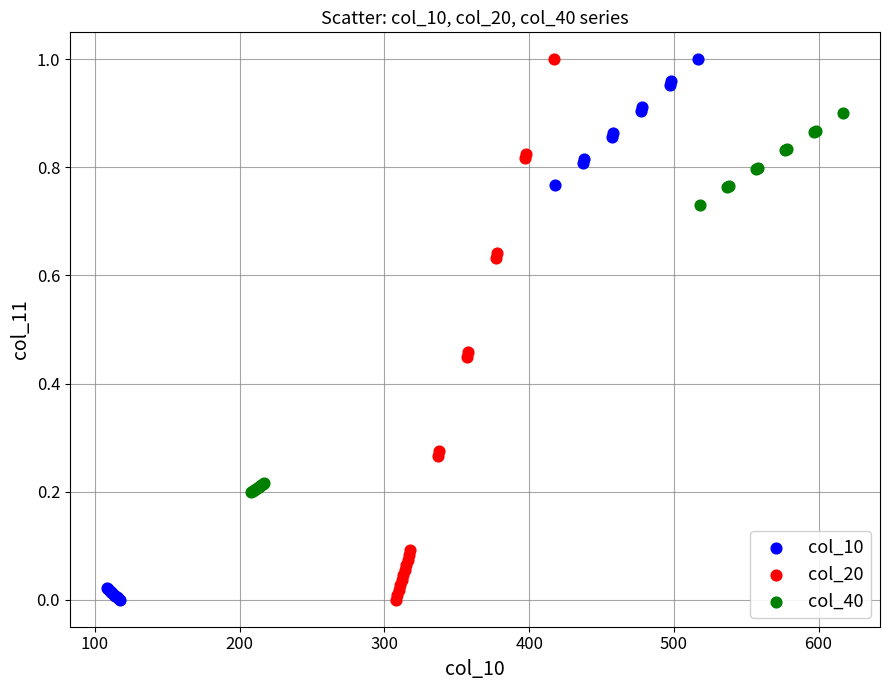

What are all the series names shown in the legend?

col_10, col_20, col_40